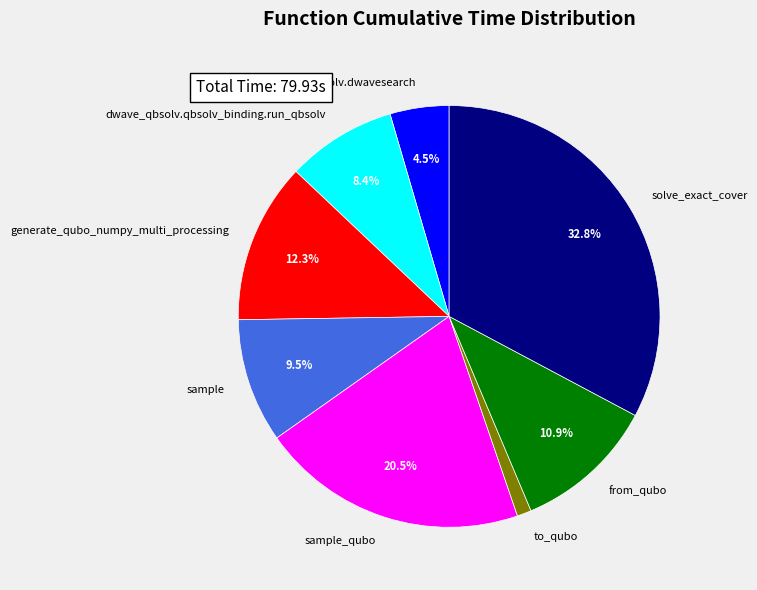

To the nearest percent, what is the difference between the largest and smallest slice percentages?

32%